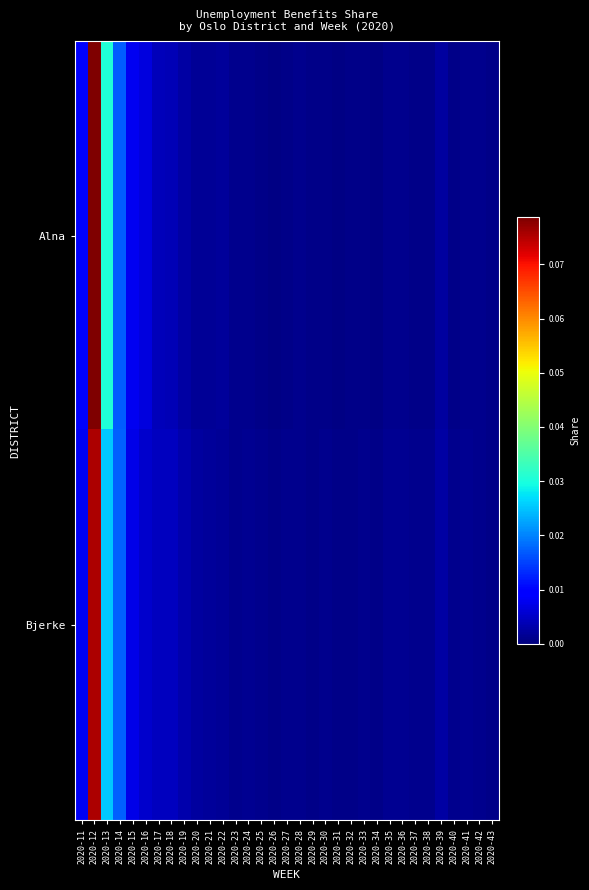

Rank the series at 2020-23 from lowest to highest value.

Alna, Bjerke